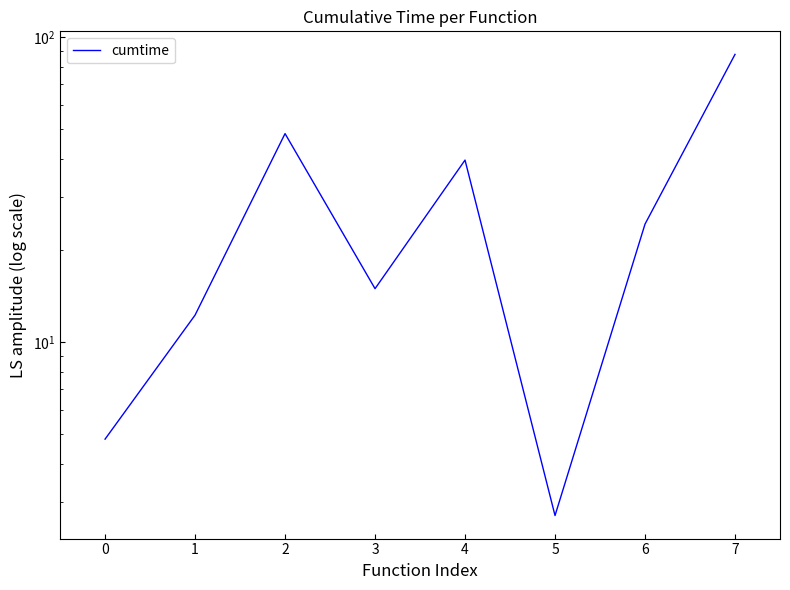

What is the minimum value shown in the chart?

2.7